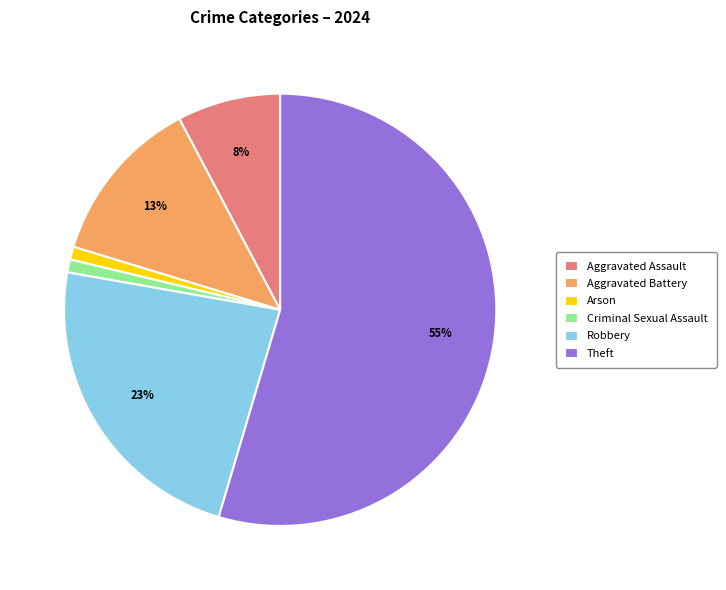

Count the number of slices in the pie.

6